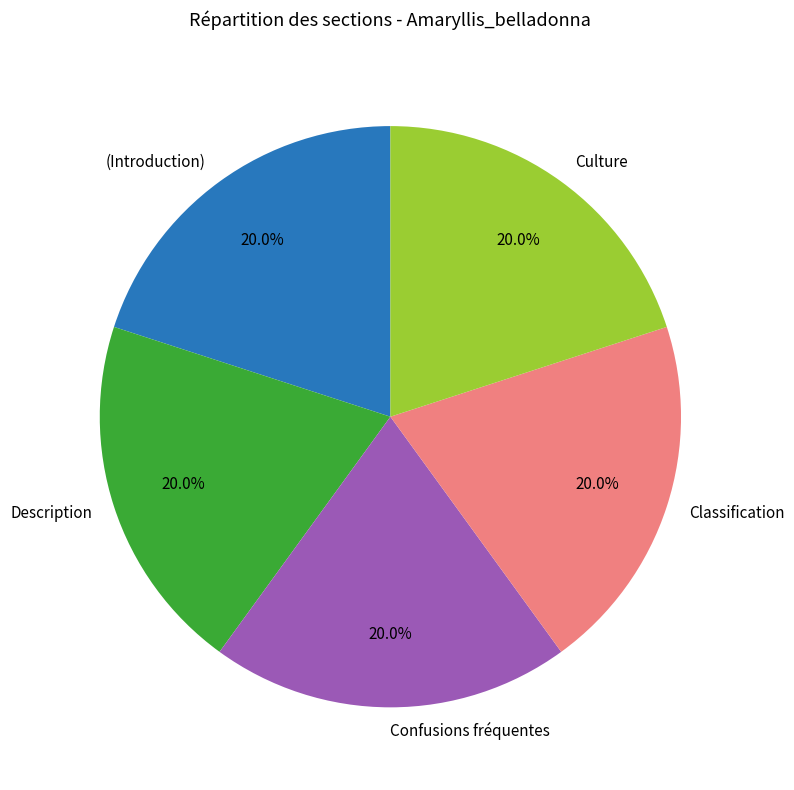

How much of the chart is everything except Classification?

80.0%